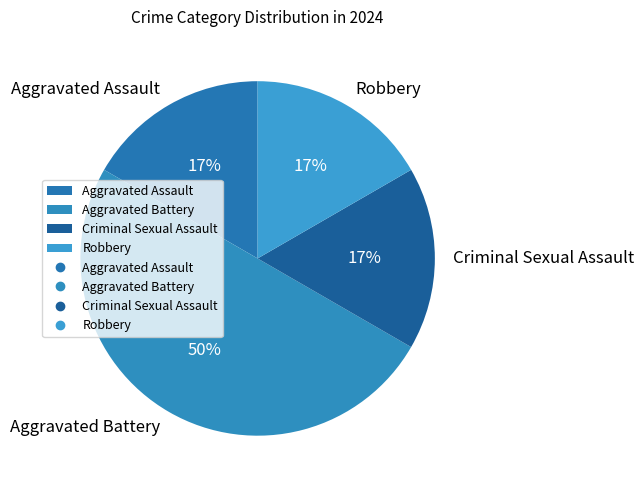

Is Aggravated Assault the majority of the pie?

No